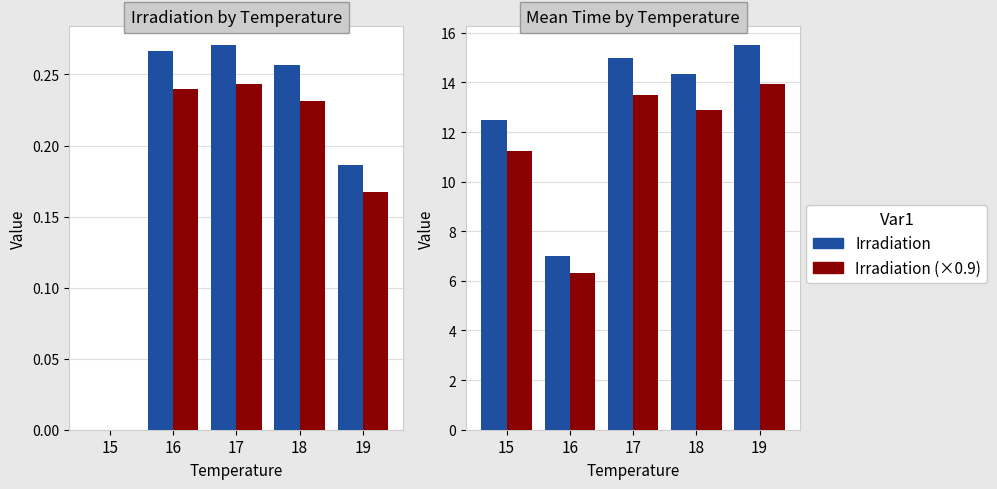

Which series has the largest range (max minus min)?

Mean Time